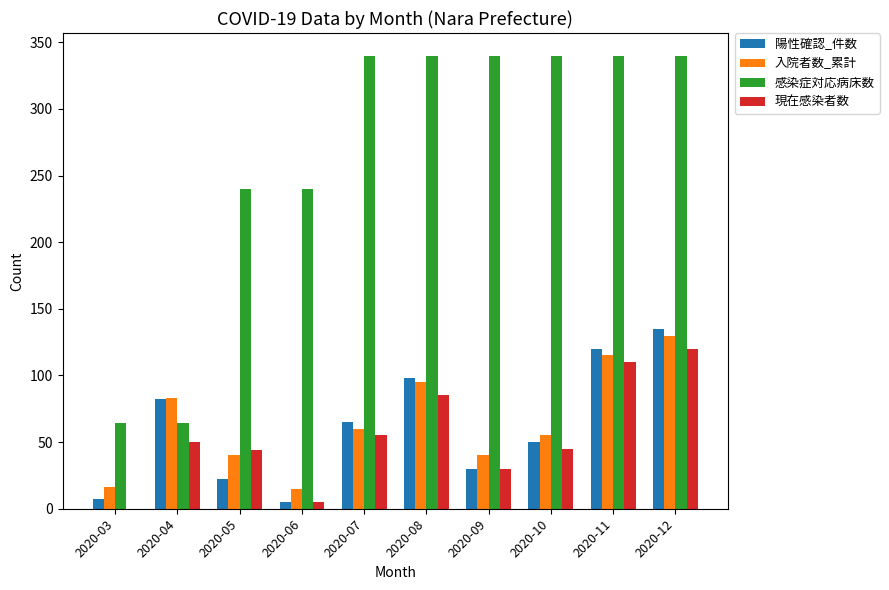

What is the maximum value shown in the chart?

340